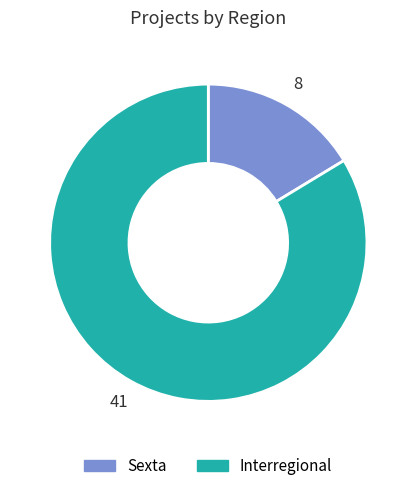

Does any single category account for the majority?

Yes